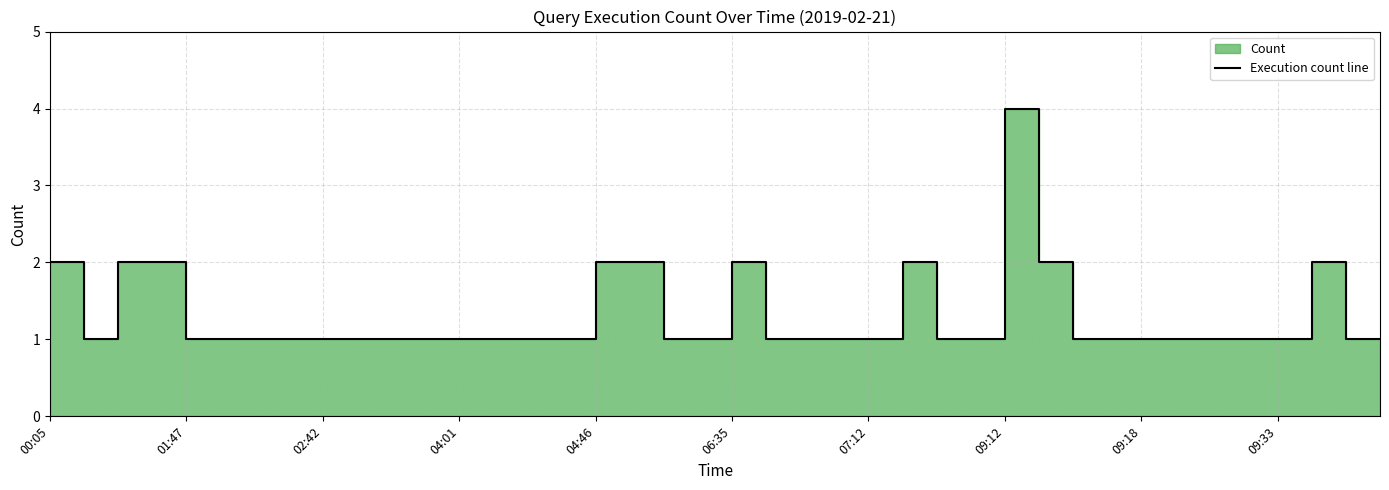

Does the chart have visible grid lines?

Yes